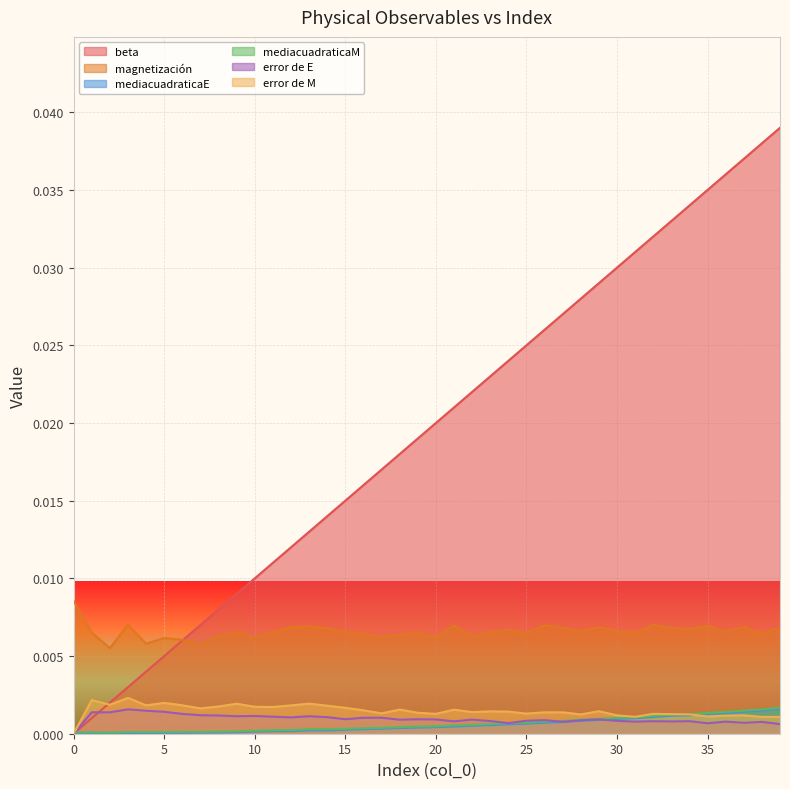

At which category does error de E reach its first local valley?

2